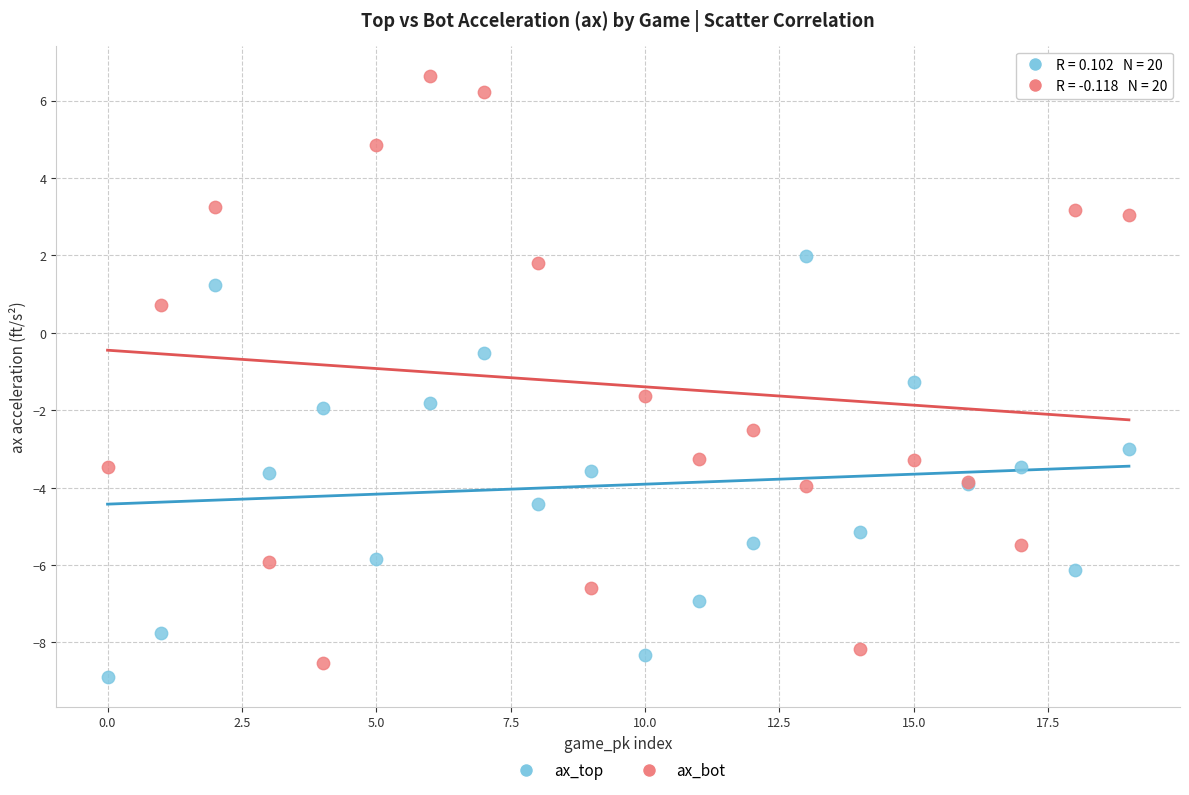

In the ax_bot series, what Y value is closest to 0?

0.7